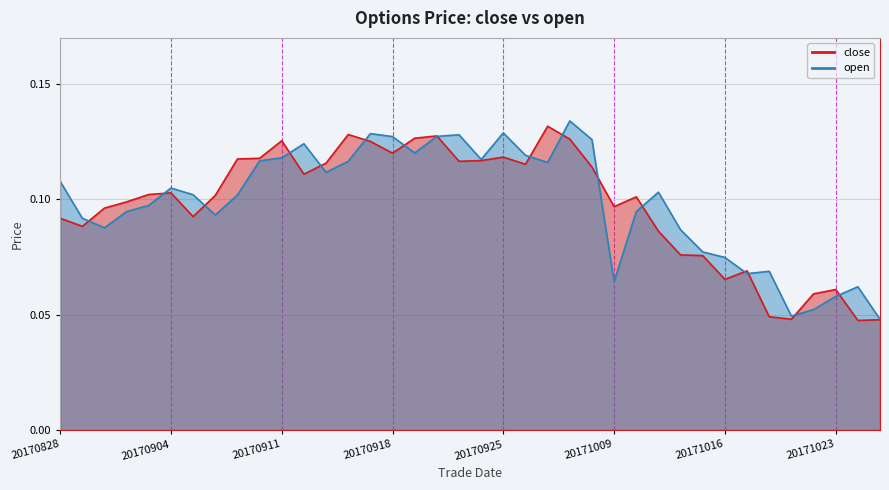

What value does the open series have at 20171009?

0.1